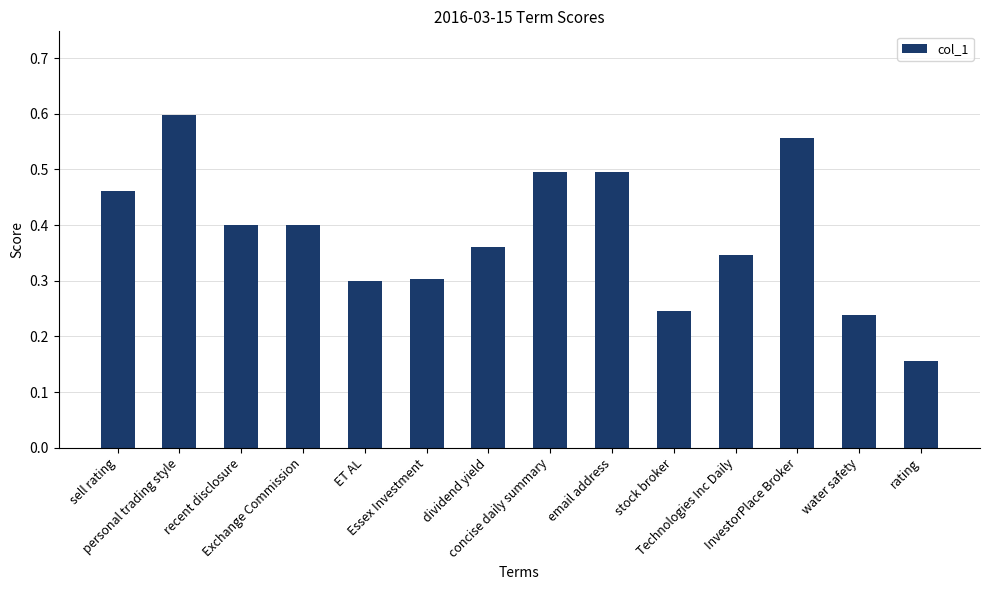

Where is the data nearest to the value 0?

rating